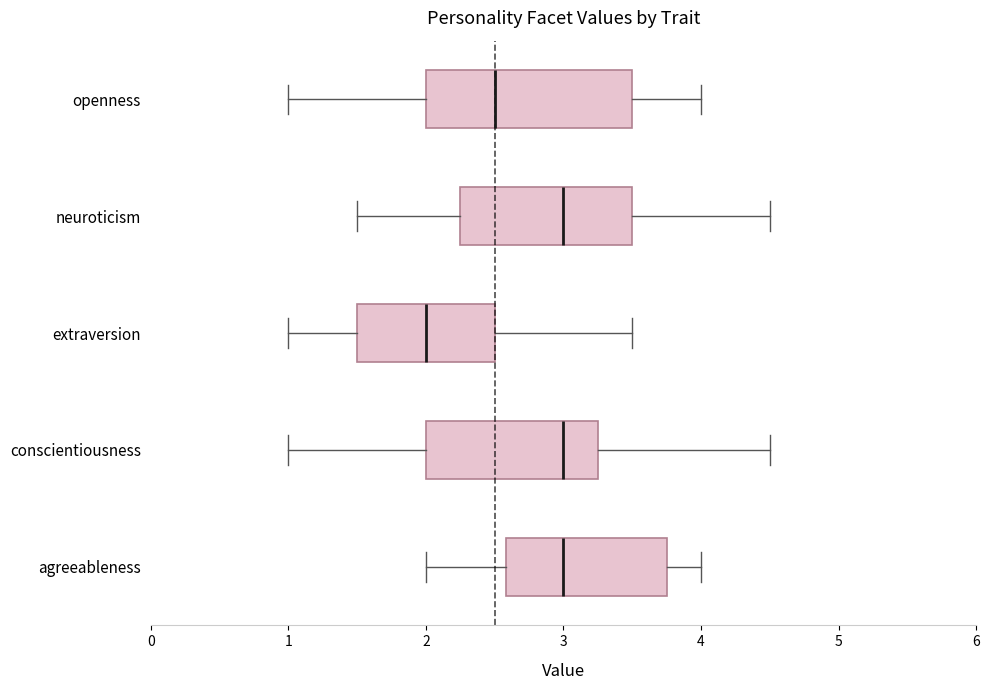

Where does the left whisker of the box for neuroticism end on the x-axis? The values are not printed on the chart, so give them approximately, as read against the axis.

1.5